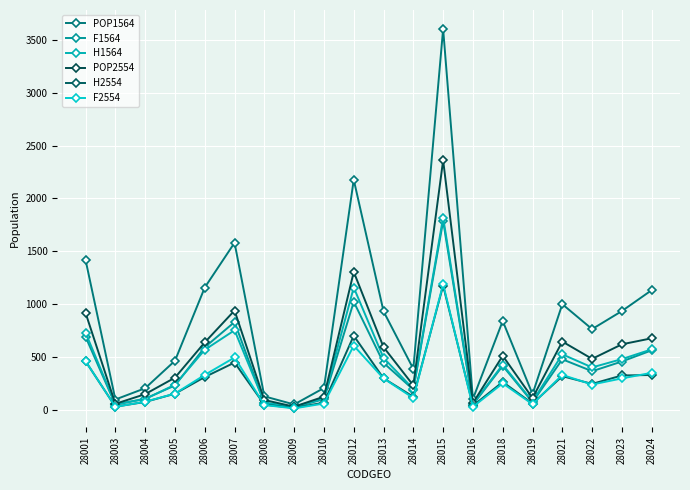

How many interior local peaks does the F1564 series have?

5